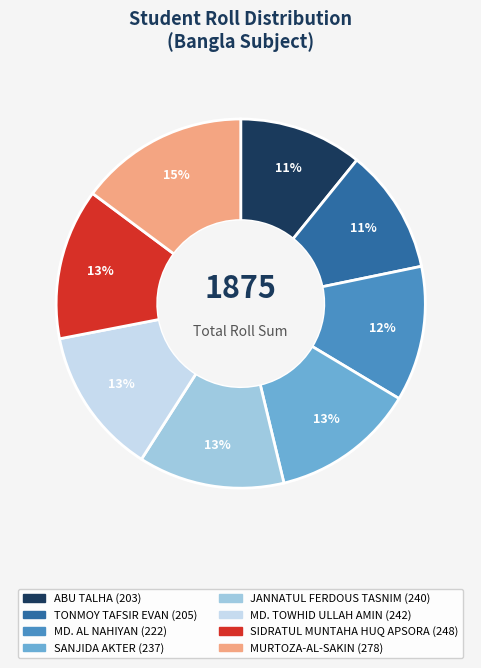

Does TONMOY TAFSIR EVAN account for over 50% of the chart?

No